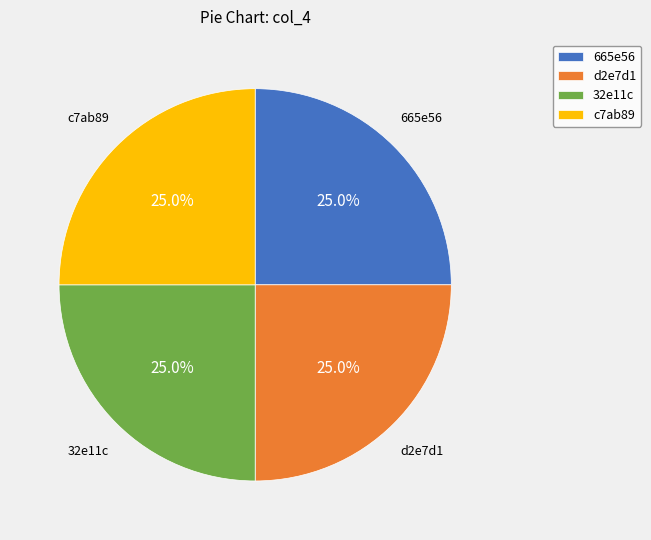

What percentage do 32e11c and 665e56 together represent?

50.0%